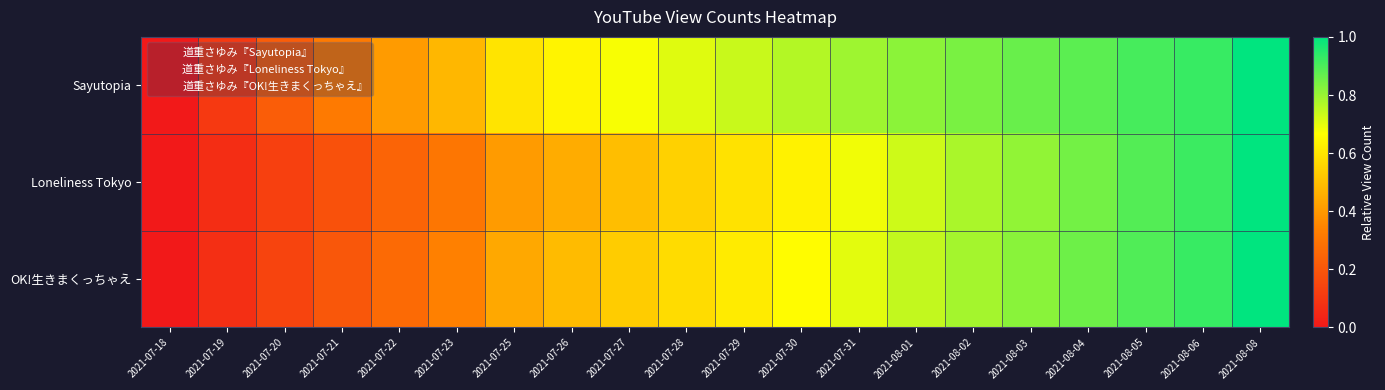

Reading left to right, transcribe all the data shown in this chart.

Sayutopia: 2021-07-18=0.0	2021-07-19=0.1	2021-07-20=0.2	2021-07-21=0.3	2021-07-22=0.4	2021-07-23=0.5	2021-07-25=0.6	2021-07-26=0.6	2021-07-27=0.7	2021-07-28=0.7	2021-07-29=0.7	2021-07-30=0.8	2021-07-31=0.8	2021-08-01=0.8	2021-08-02=0.8	2021-08-03=0.9	2021-08-04=0.9	2021-08-05=0.9	2021-08-06=0.9	2021-08-08=1.0
Loneliness Tokyo: 2021-07-18=0.0	2021-07-19=0.1	2021-07-20=0.1	2021-07-21=0.2	2021-07-22=0.2	2021-07-23=0.3	2021-07-25=0.4	2021-07-26=0.5	2021-07-27=0.5	2021-07-28=0.5	2021-07-29=0.6	2021-07-30=0.6	2021-07-31=0.7	2021-08-01=0.7	2021-08-02=0.8	2021-08-03=0.8	2021-08-04=0.8	2021-08-05=0.9	2021-08-06=0.9	2021-08-08=1.0
OK!生きまくっちゃえ: 2021-07-18=0.0	2021-07-19=0.1	2021-07-20=0.1	2021-07-21=0.2	2021-07-22=0.3	2021-07-23=0.3	2021-07-25=0.4	2021-07-26=0.5	2021-07-27=0.5	2021-07-28=0.6	2021-07-29=0.6	2021-07-30=0.7	2021-07-31=0.7	2021-08-01=0.7	2021-08-02=0.8	2021-08-03=0.8	2021-08-04=0.9	2021-08-05=0.9	2021-08-06=0.9	2021-08-08=1.0